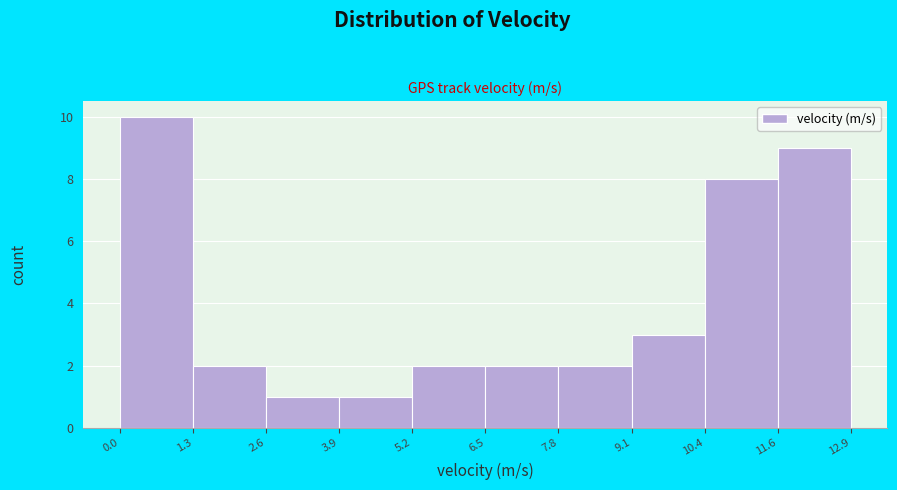

Which range on the x-axis has the tallest bar?

0.0 to 1.3